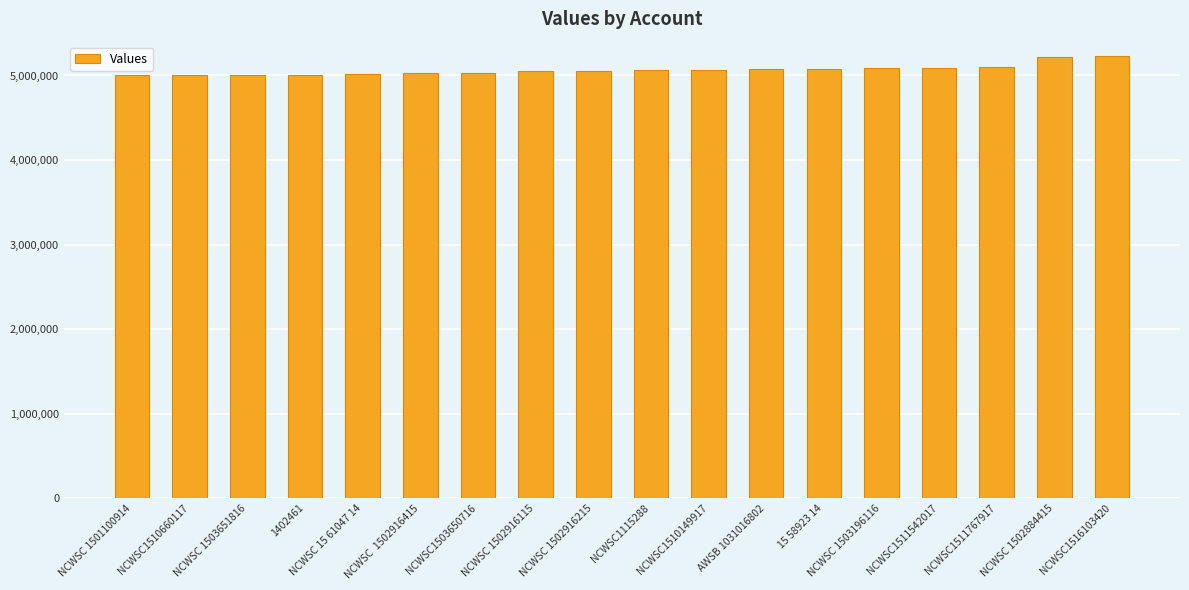

What is the change in value from NCWSC1511542017 to NCWSC1516103420?

+141202